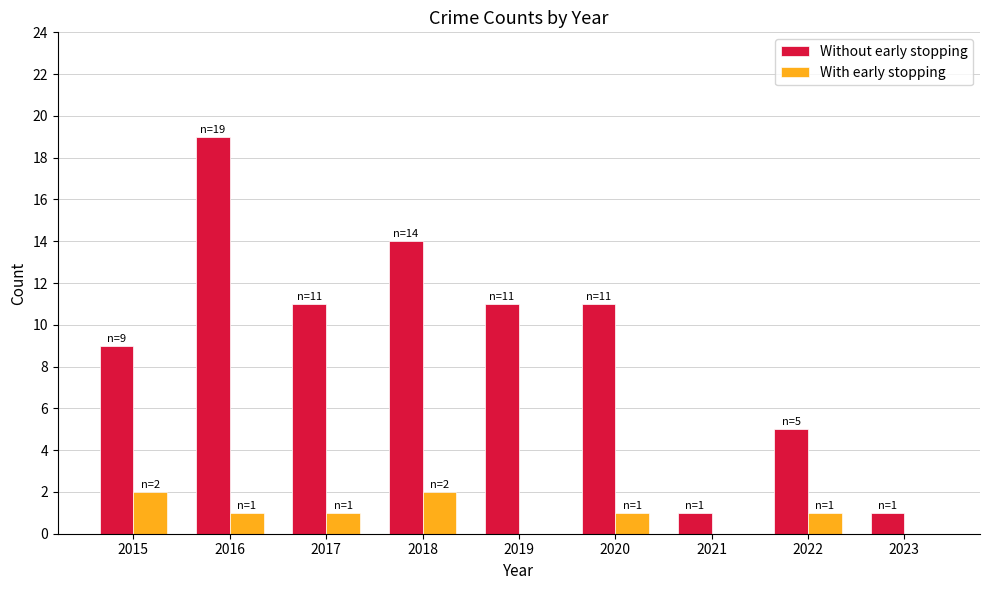

Is the value of Without early stopping at 2016 greater than the value of With early stopping at 2016?

Yes